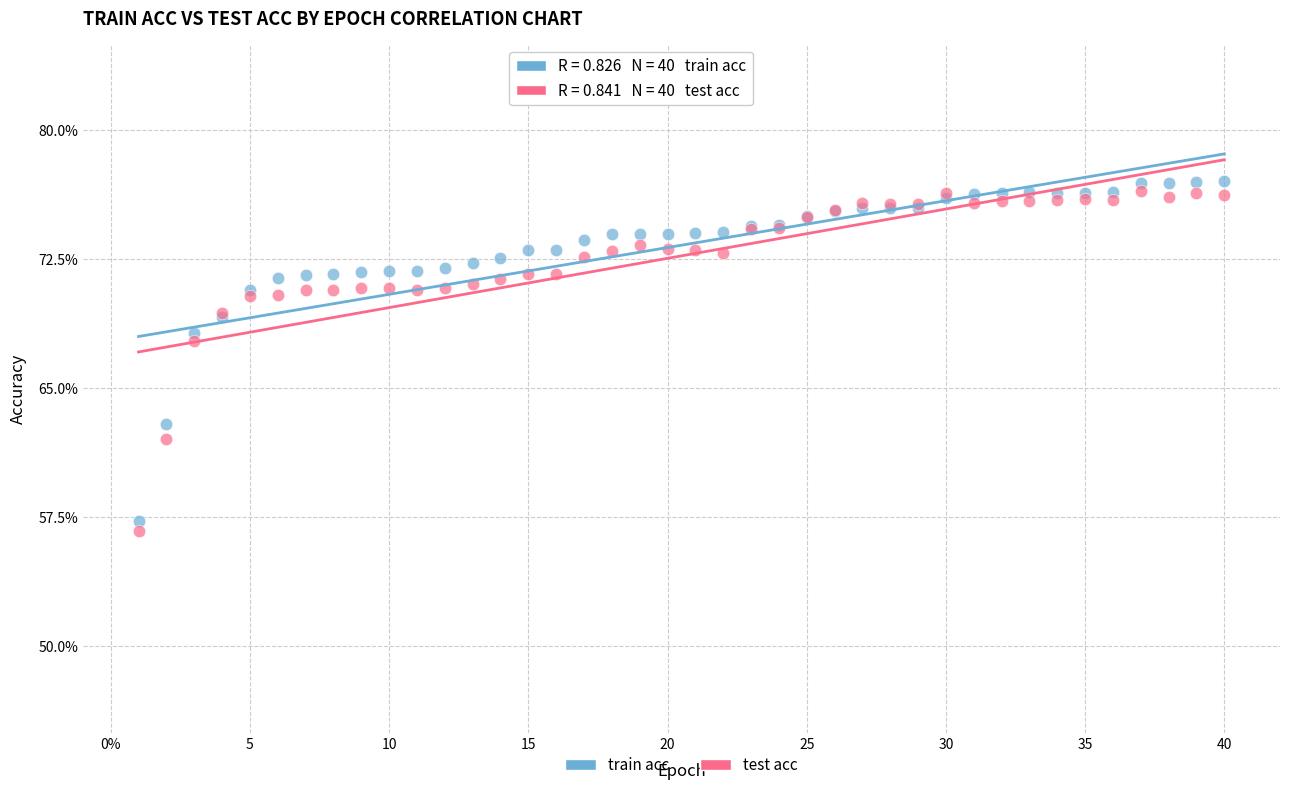

Which series contains the lowest Y value?

test acc